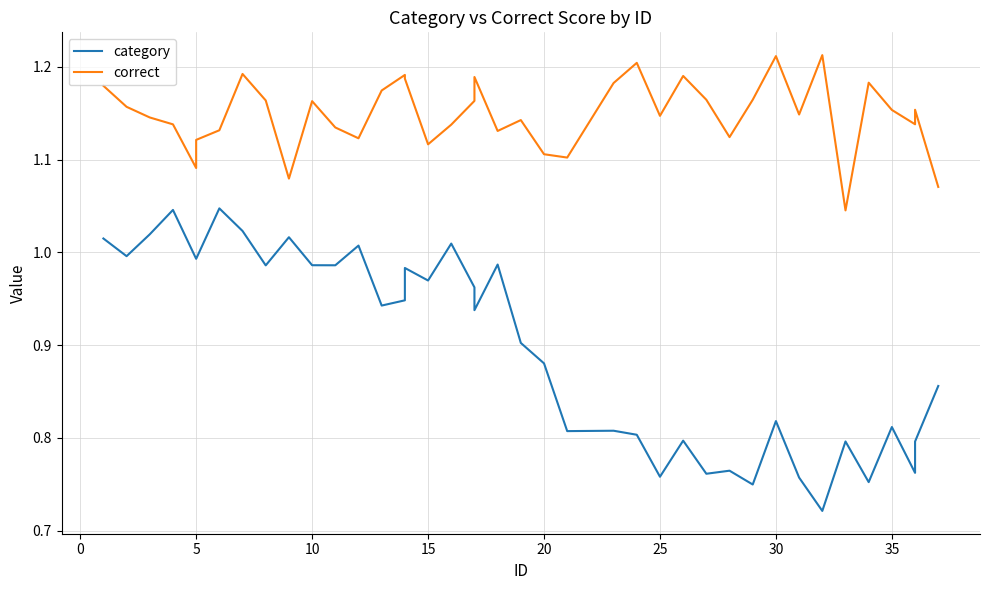

List the series in order of their peak value, lowest first.

category, correct